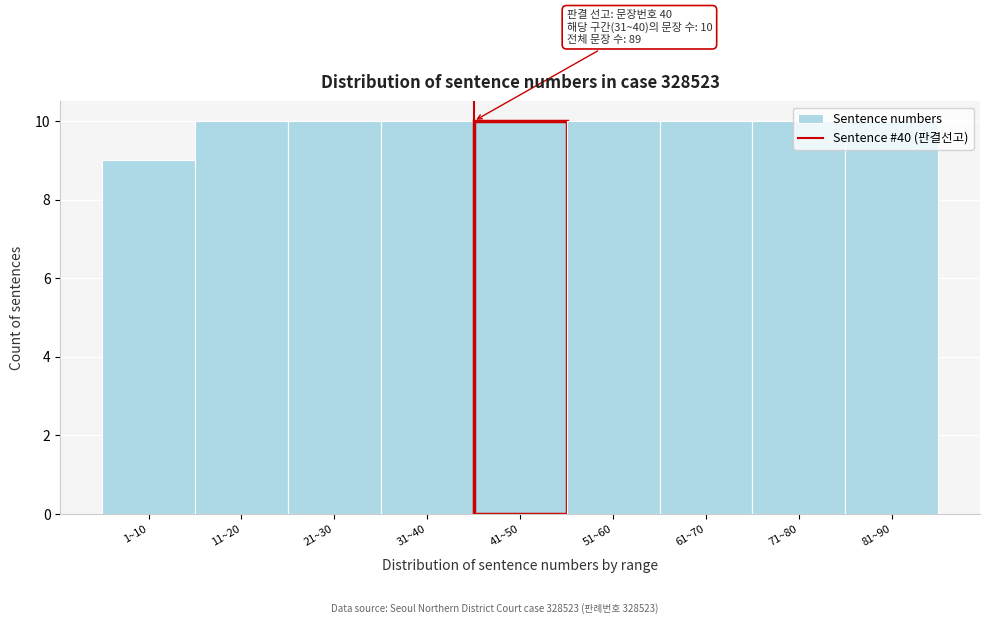

Which category has the lowest value across all series?

1~10